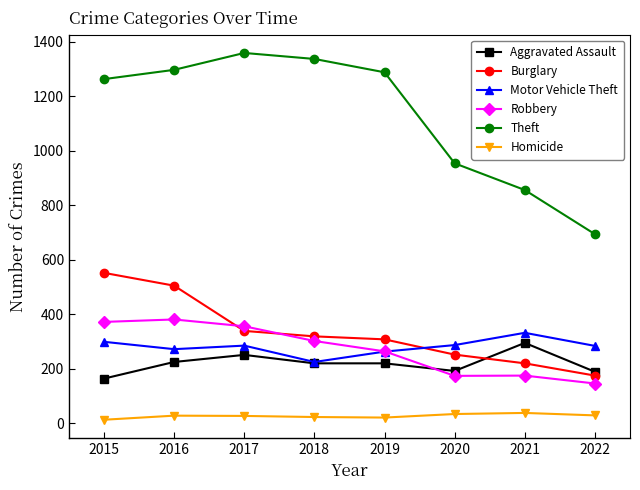

At 2017, list the series in order from largest to smallest.

Theft, Robbery, Burglary, Motor Vehicle Theft, Aggravated Assault, Homicide